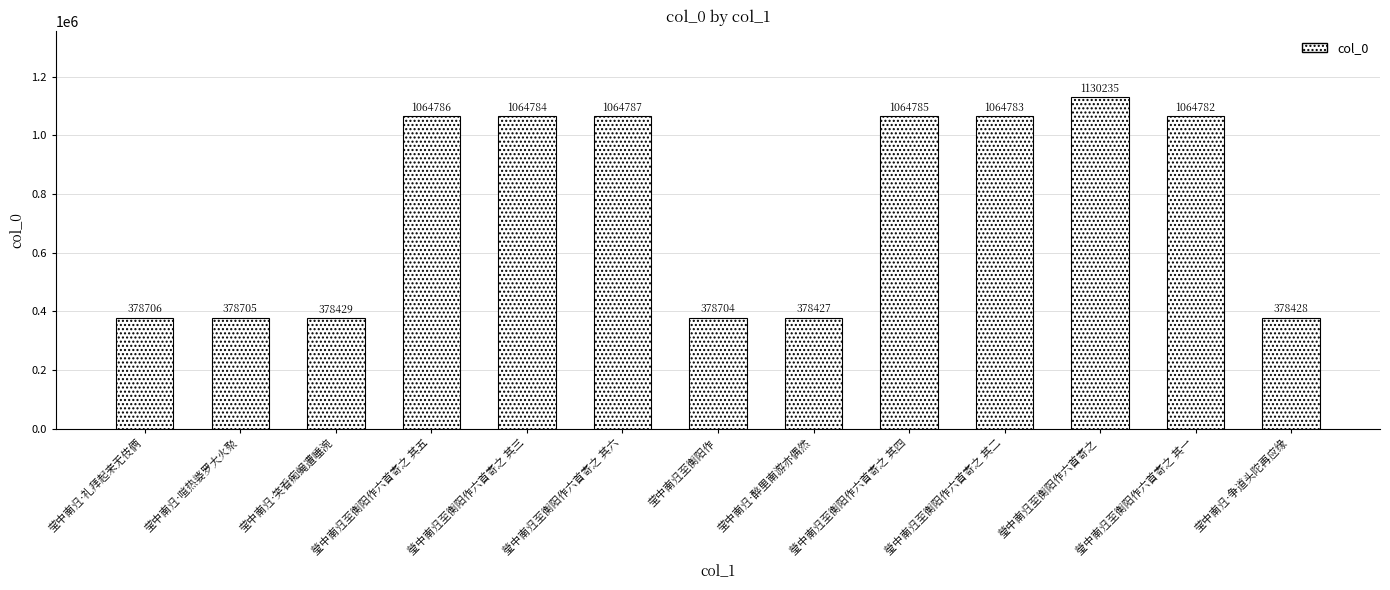

How many bars are there in total?

13